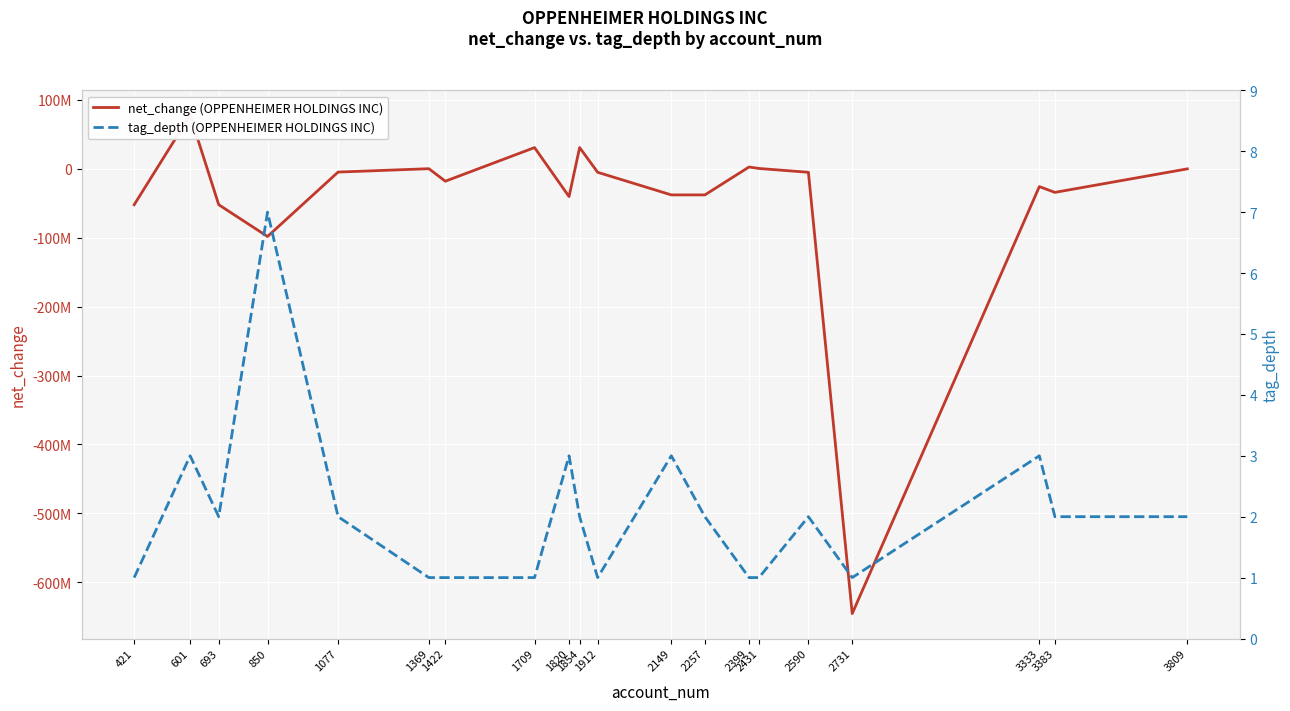

At which category is the sum across all series the highest?

601